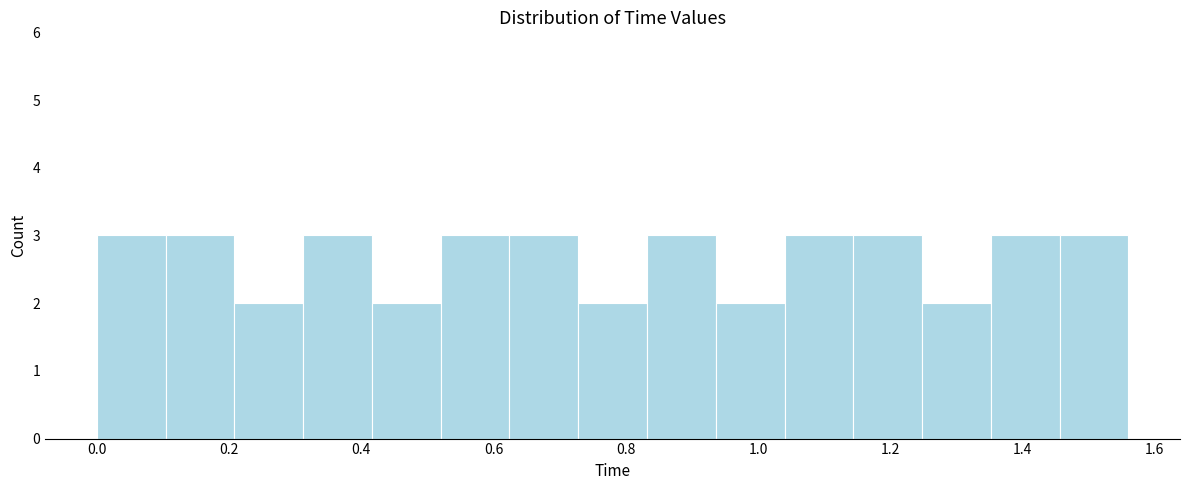

Reading left to right, transcribe this chart: for each bar, give the range it covers on the x-axis and its height. Neither the bar edges nor the heights are printed on the chart, so give them approximately, as read against the axes.

0.000 to 0.104: 3
0.104 to 0.208: 3
0.208 to 0.312: 2
0.312 to 0.416: 3
0.416 to 0.520: 2
0.520 to 0.624: 3
0.624 to 0.728: 3
0.728 to 0.832: 2
0.832 to 0.936: 3
0.936 to 1.040: 2
1.040 to 1.144: 3
1.144 to 1.248: 3
1.248 to 1.352: 2
1.352 to 1.456: 3
1.456 to 1.560: 3